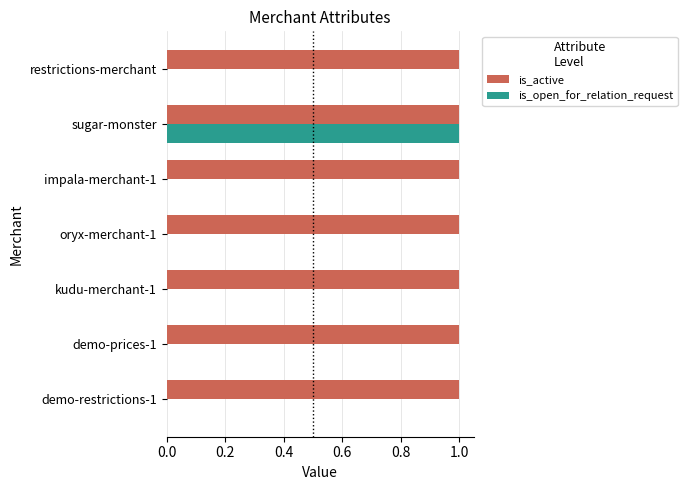

Which series has the largest total across all categories?

is_active